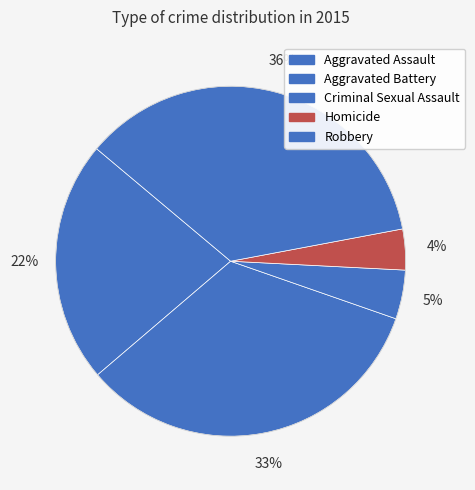

Count the number of slices in the pie.

5